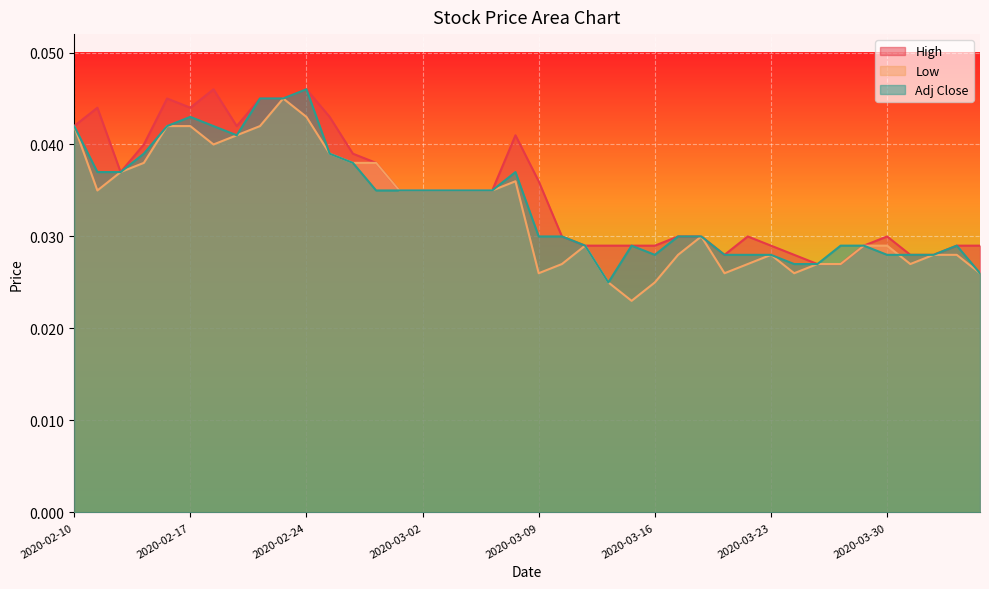

Between 2020-02-24 and 2020-03-26, which series saw the biggest shift?

High